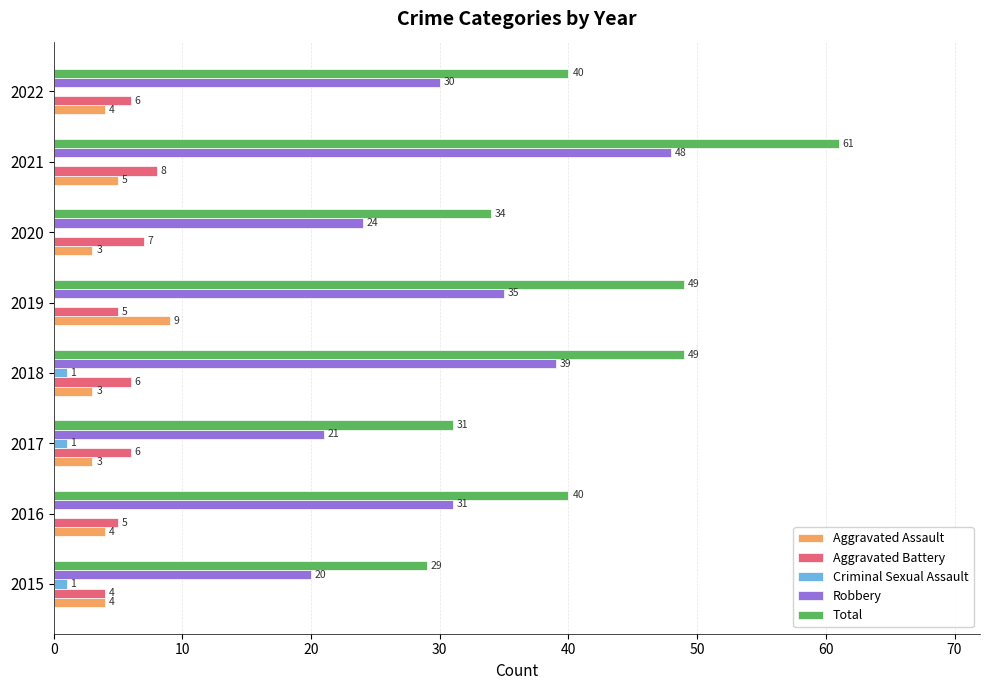

What is the total value across all series at 2020?

68